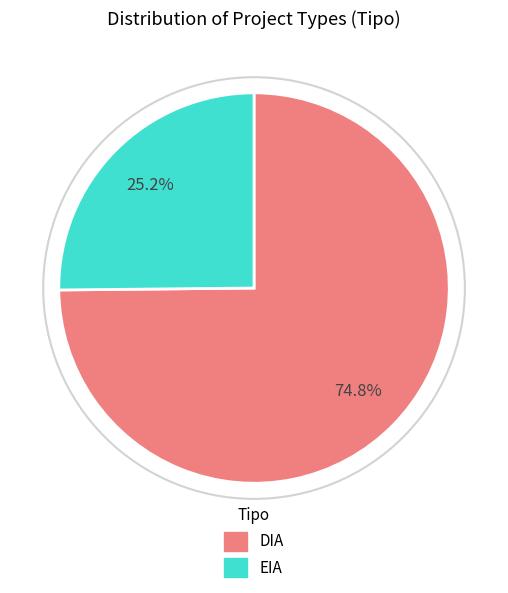

To the nearest percent, what portion does EIA represent?

25%